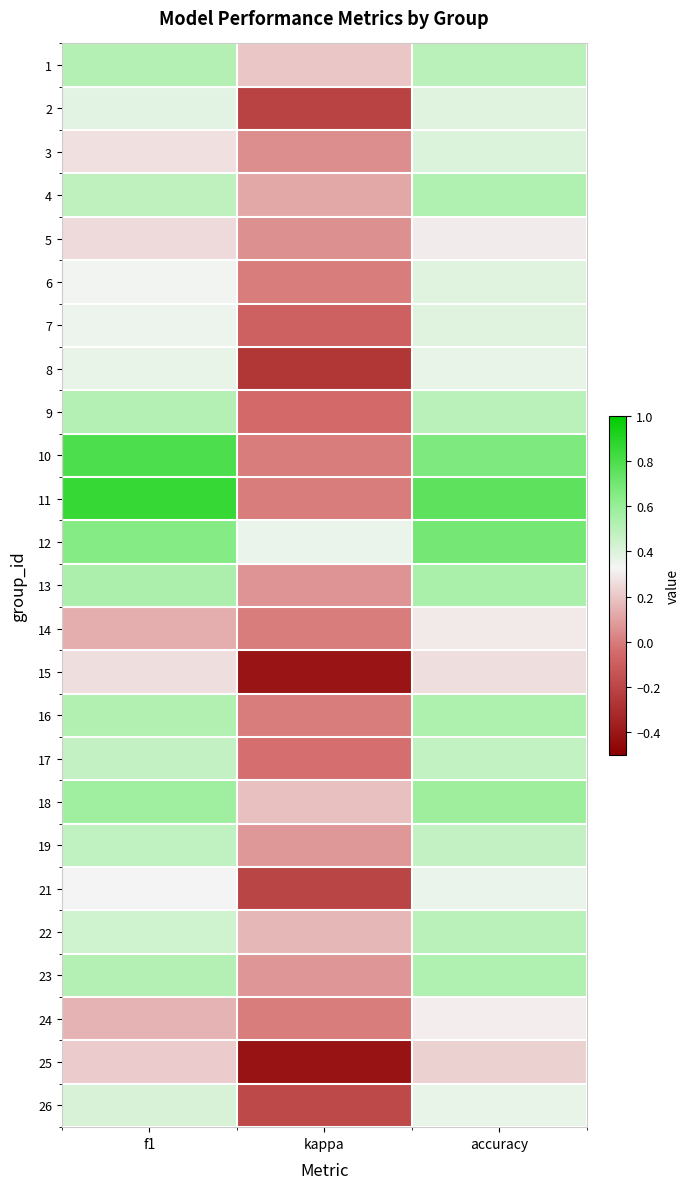

Reading left to right, transcribe all the data shown in this chart.

1: f1=0.5	kappa=0.2	accuracy=0.5
2: f1=0.4	kappa=-0.2	accuracy=0.4
3: f1=0.3	kappa=0.0	accuracy=0.4
4: f1=0.5	kappa=0.1	accuracy=0.5
5: f1=0.3	kappa=0.1	accuracy=0.3
6: f1=0.3	kappa=0.0	accuracy=0.4
7: f1=0.3	kappa=-0.1	accuracy=0.4
8: f1=0.4	kappa=-0.3	accuracy=0.4
9: f1=0.5	kappa=-0.0	accuracy=0.5
10: f1=0.8	kappa=0.0	accuracy=0.7
11: f1=0.9	kappa=0.0	accuracy=0.8
12: f1=0.7	kappa=0.3	accuracy=0.7
13: f1=0.5	kappa=0.1	accuracy=0.5
14: f1=0.1	kappa=0.0	accuracy=0.3
15: f1=0.3	kappa=-0.4	accuracy=0.3
16: f1=0.5	kappa=0.0	accuracy=0.5
17: f1=0.5	kappa=-0.0	accuracy=0.5
18: f1=0.6	kappa=0.2	accuracy=0.6
19: f1=0.5	kappa=0.1	accuracy=0.5
21: f1=0.3	kappa=-0.2	accuracy=0.4
22: f1=0.4	kappa=0.2	accuracy=0.5
23: f1=0.5	kappa=0.1	accuracy=0.5
24: f1=0.1	kappa=0.0	accuracy=0.3
25: f1=0.2	kappa=-0.4	accuracy=0.2
26: f1=0.4	kappa=-0.2	accuracy=0.4